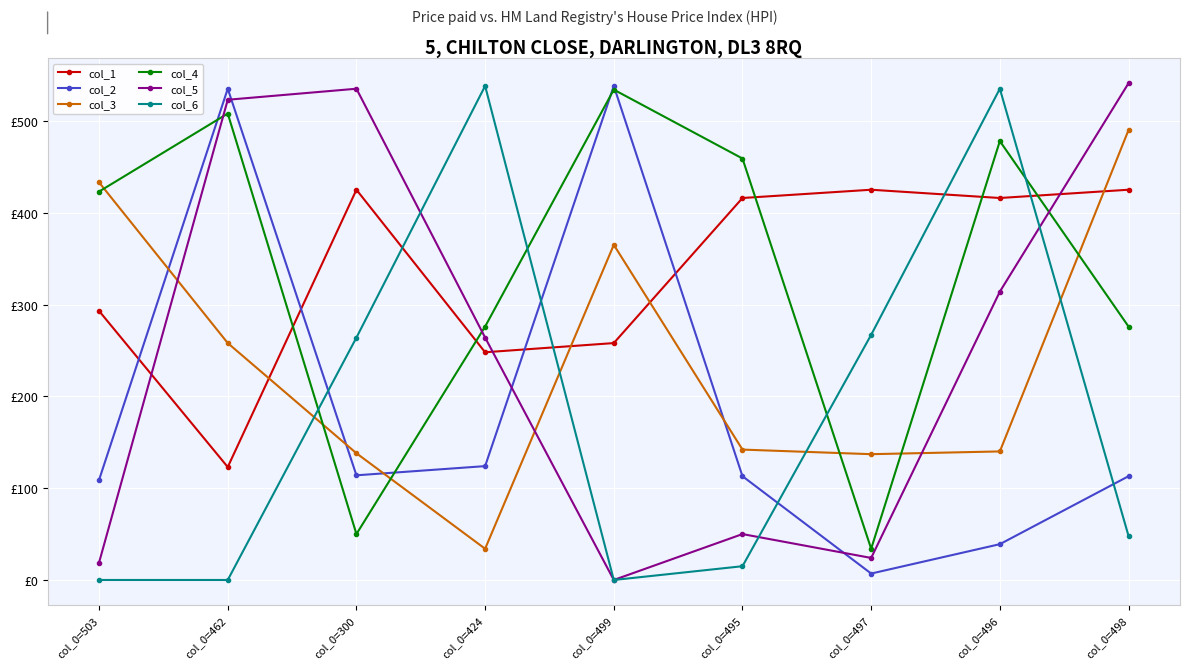

Does the chart have visible grid lines?

Yes